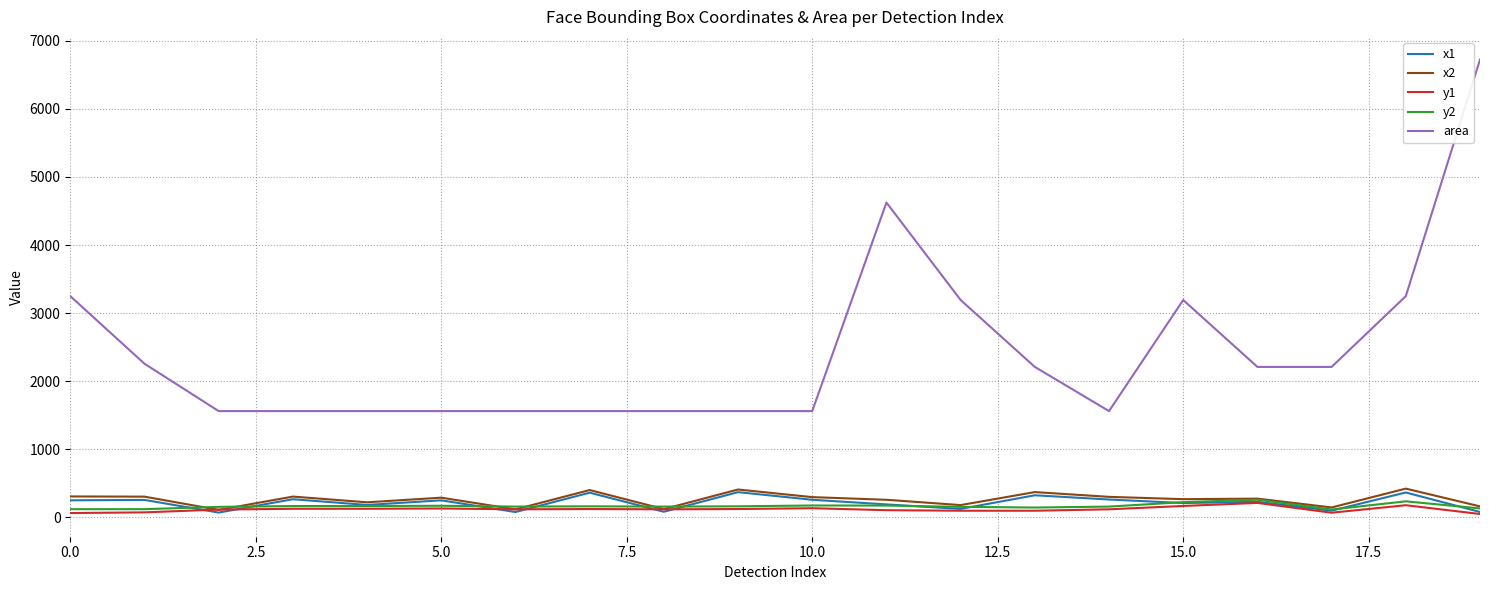

Which series has the largest total across all categories?

area